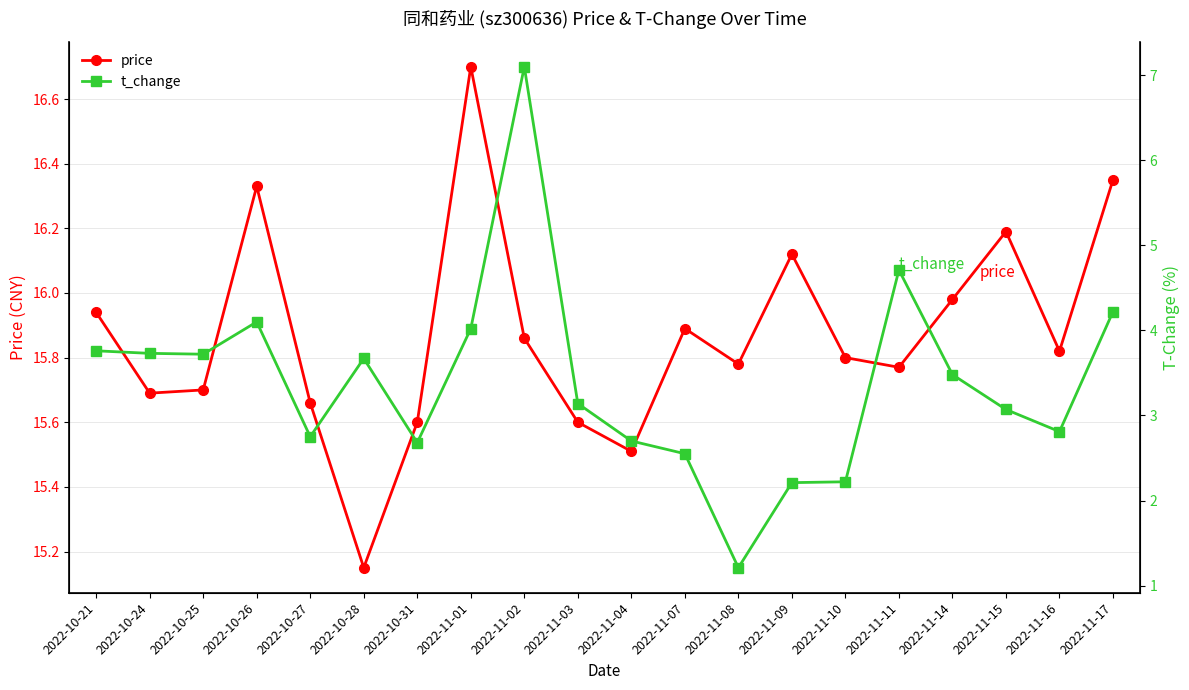

Where is the first local minimum for t_change?

2022-10-25